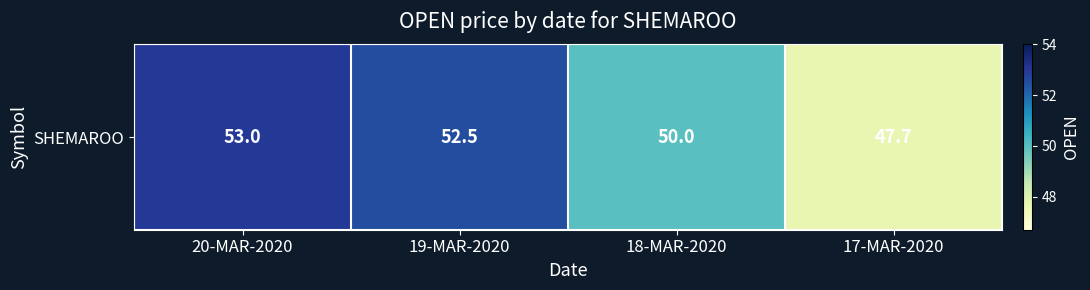

What is the difference between the maximum and minimum values?

5.3